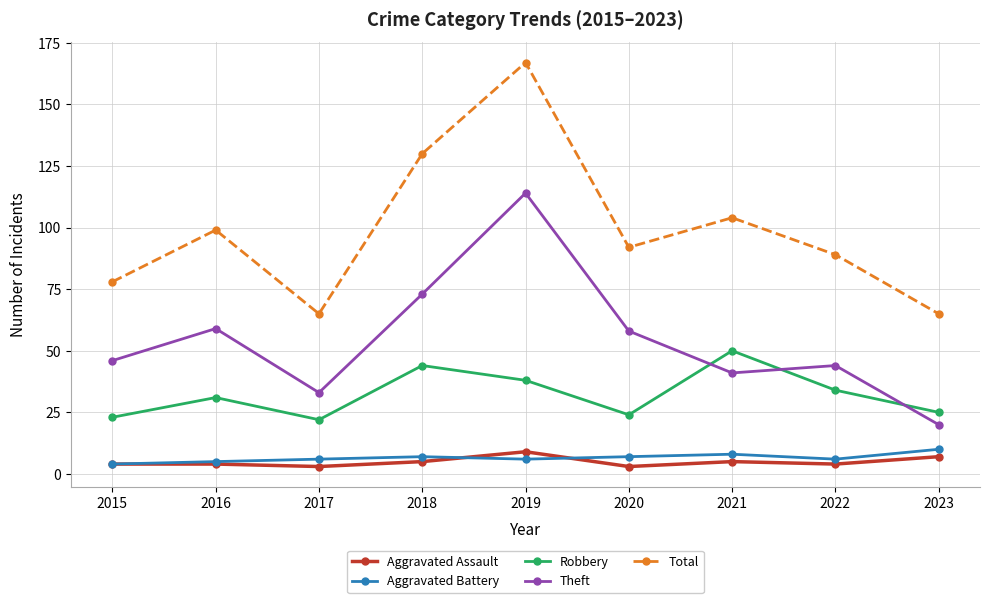

True or false: Theft has a value of 17 at 2022.

False